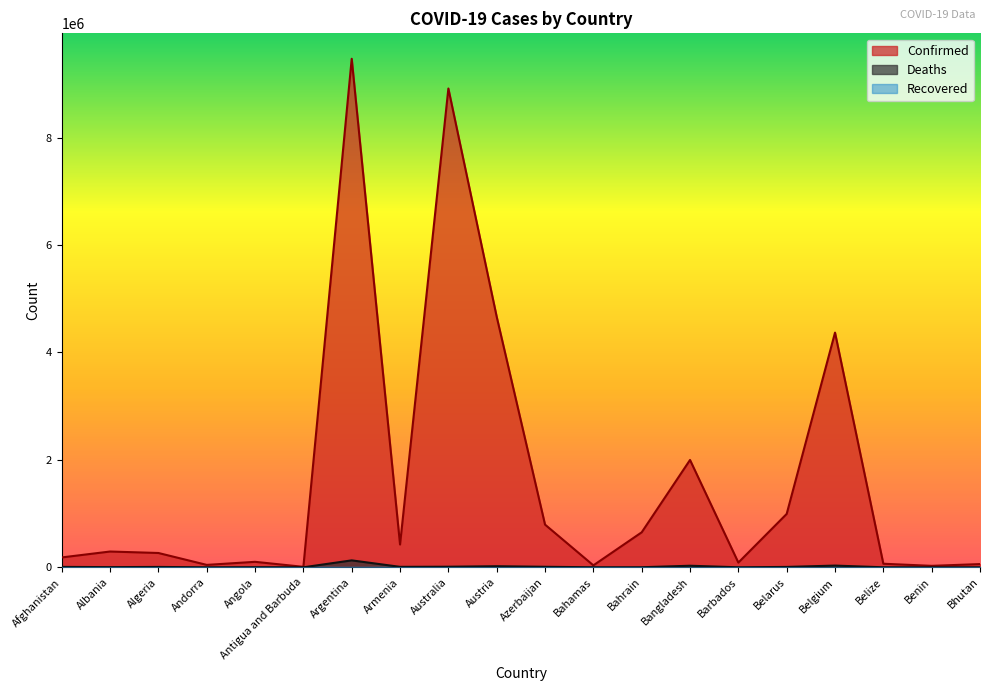

What is the average value of the Deaths series?

13554